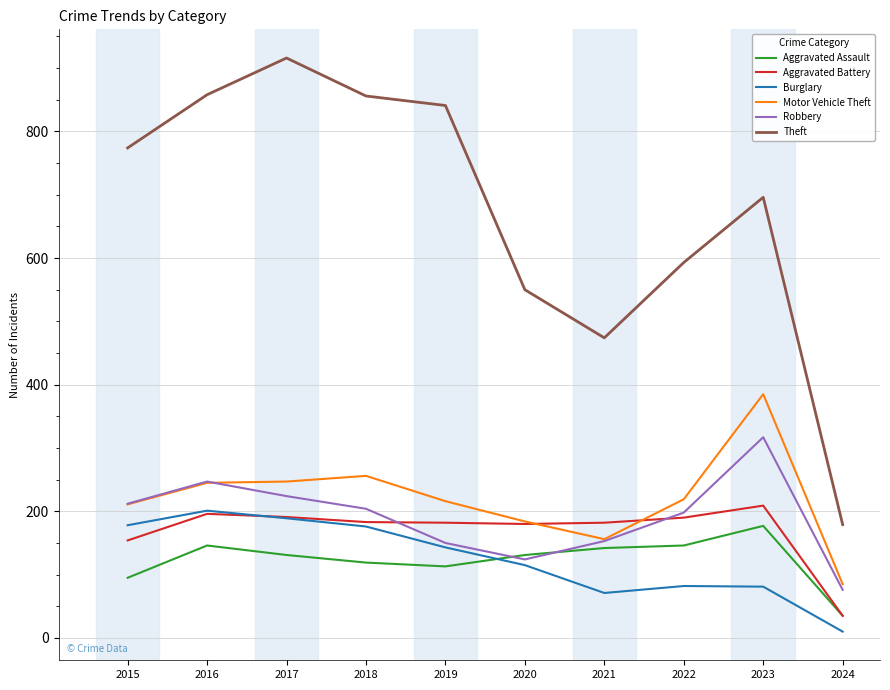

What is the smallest value displayed?

10